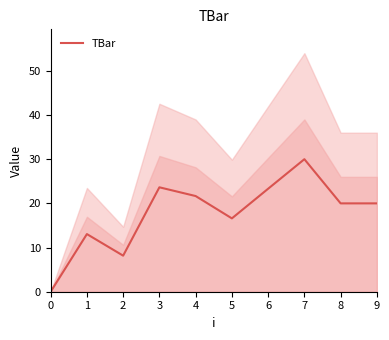

How many points are lower than both their immediate neighbors (excluding endpoints)?

2